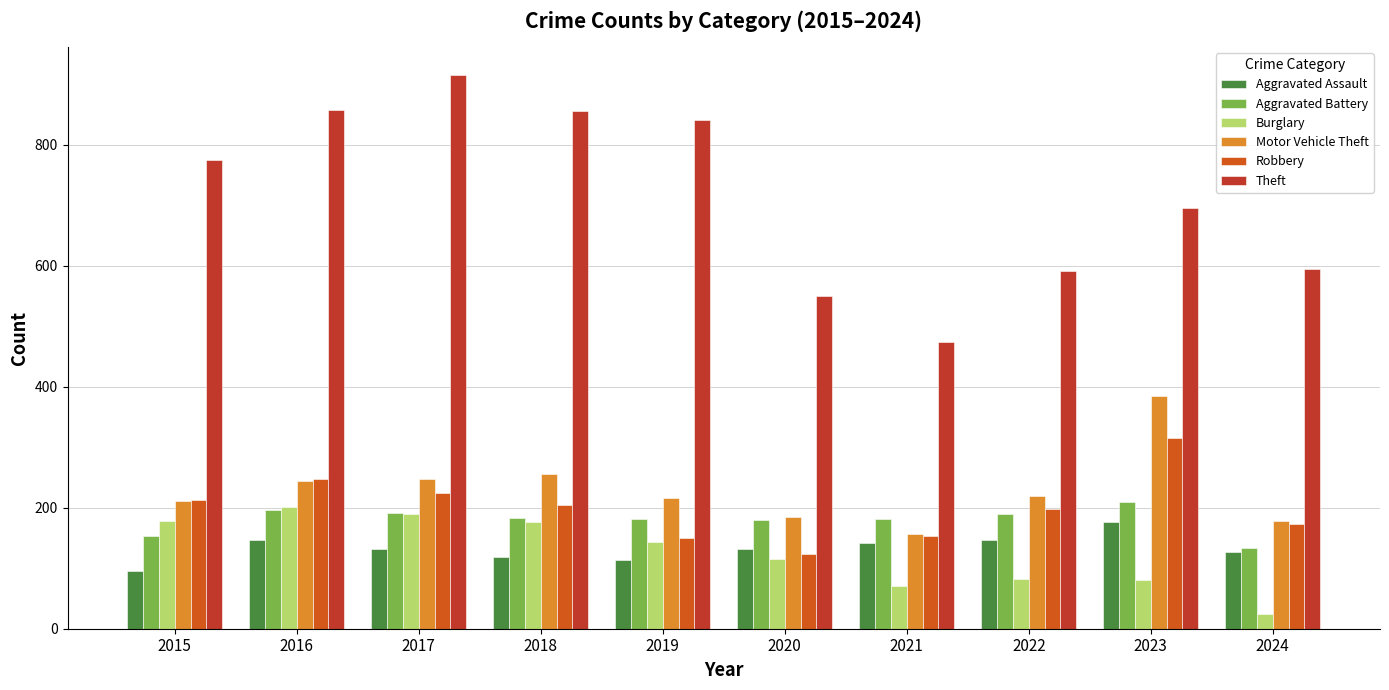

The value of Motor Vehicle Theft at 2023 is 385. True or false?

True